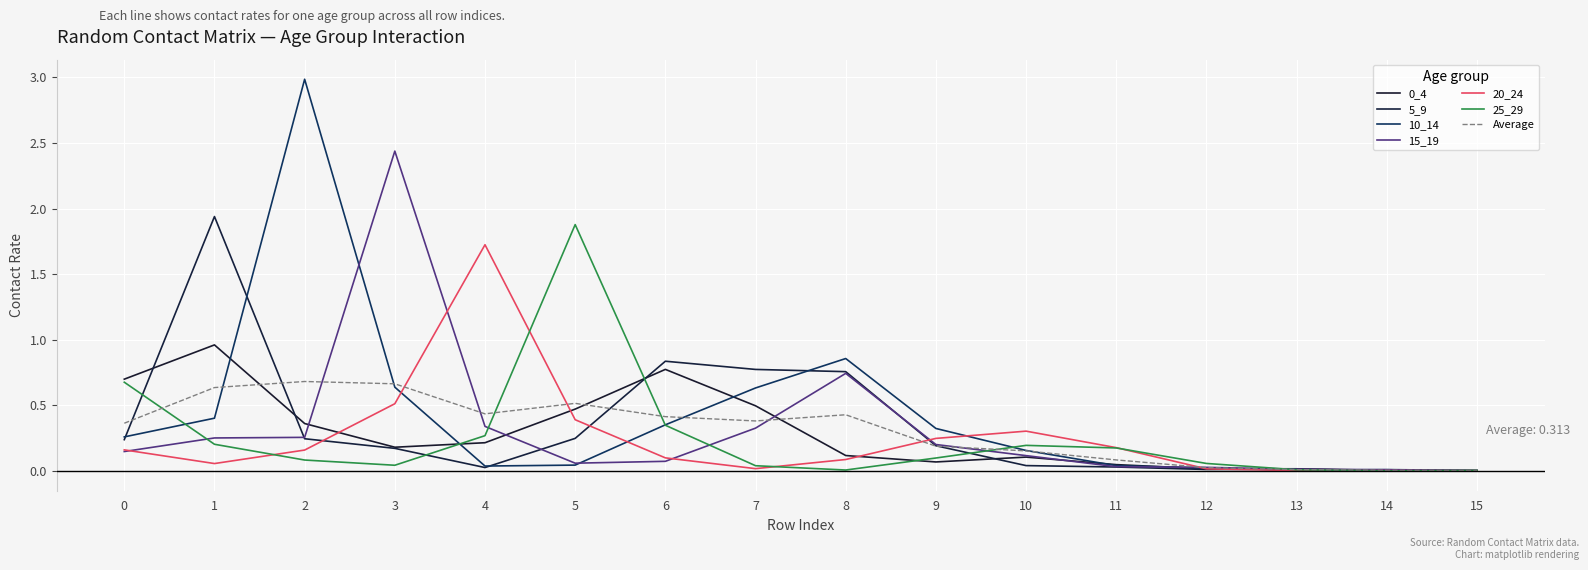

What is the sum of all 25_29 values?

4.1